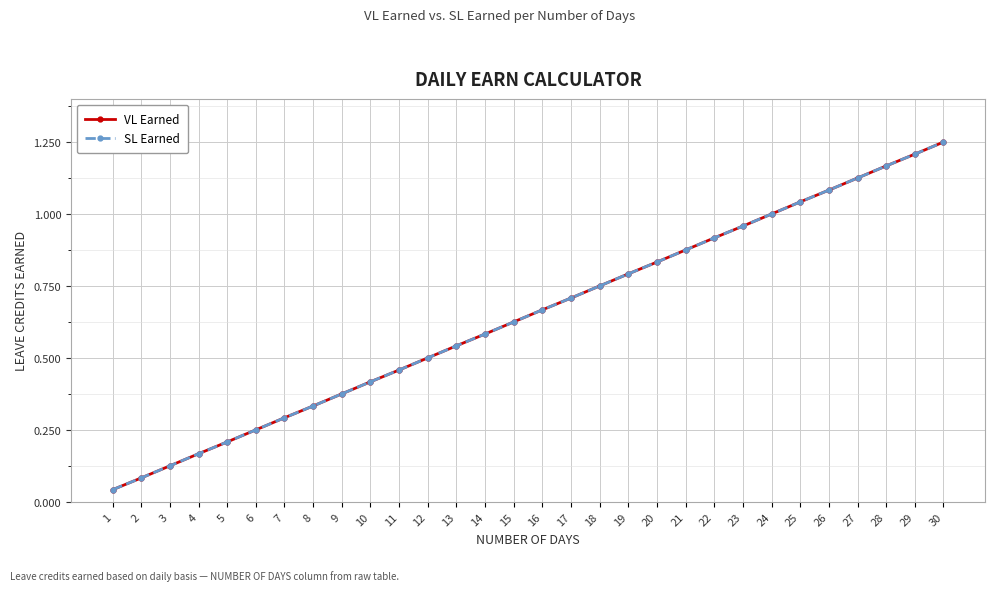

The value of SL Earned at 2 is 0.1. True or false?

True